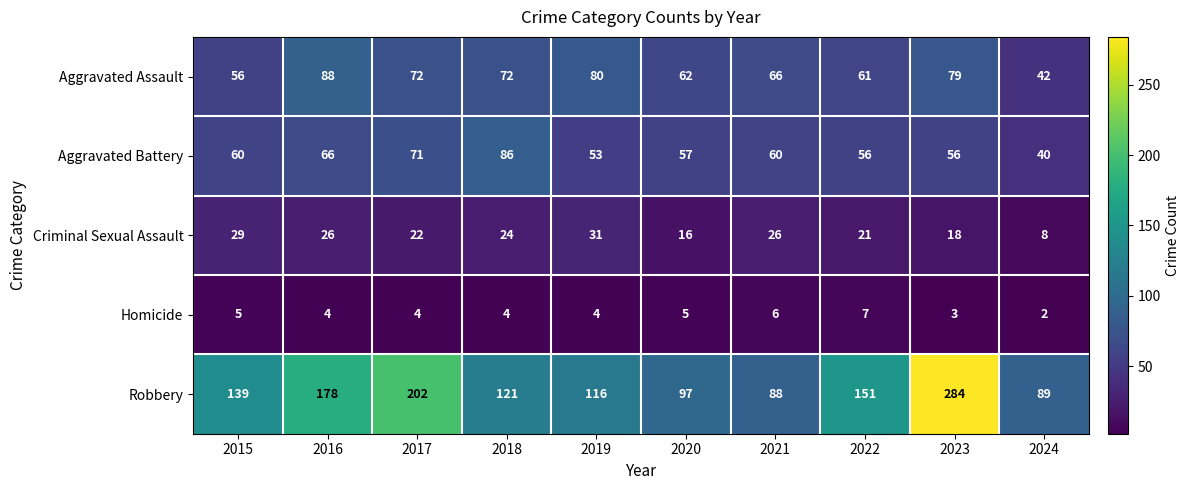

Which series has the largest total across all categories?

Robbery